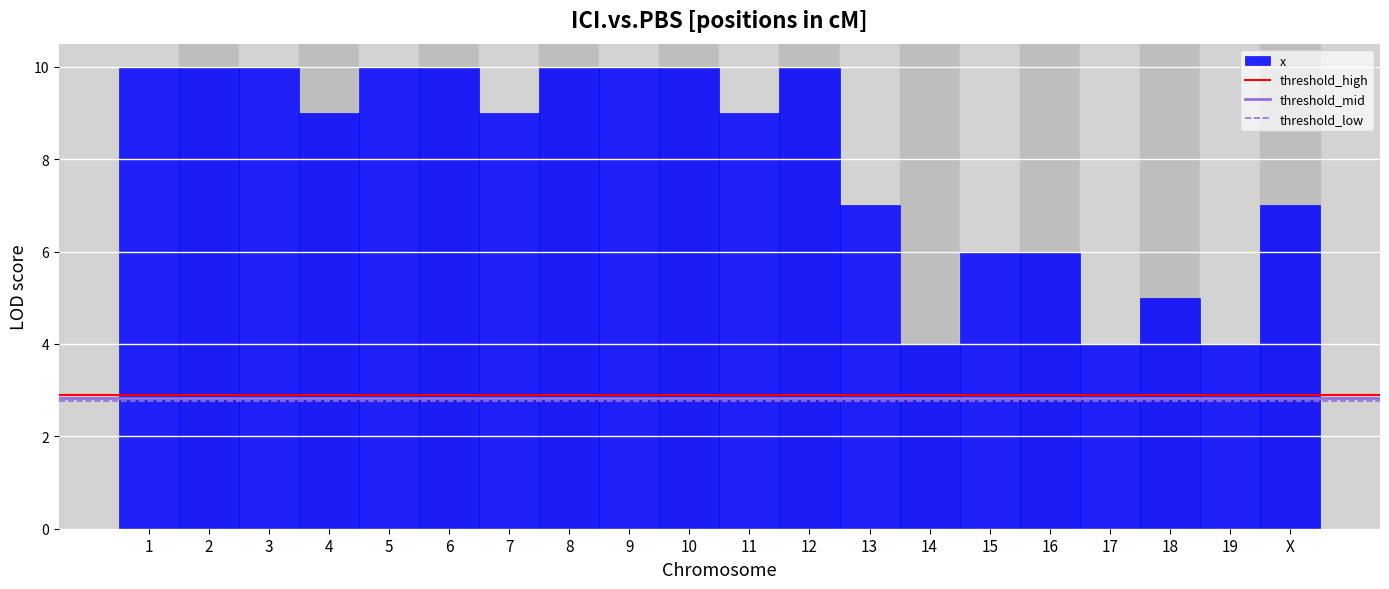

Reading left to right, list all the values displayed in this chart.

1=10	2=10	3=10	4=9	5=10	6=10	7=9	8=10	9=10	10=10	11=9	12=10	13=7	14=4	15=6	16=6	17=4	18=5	19=4	X=7